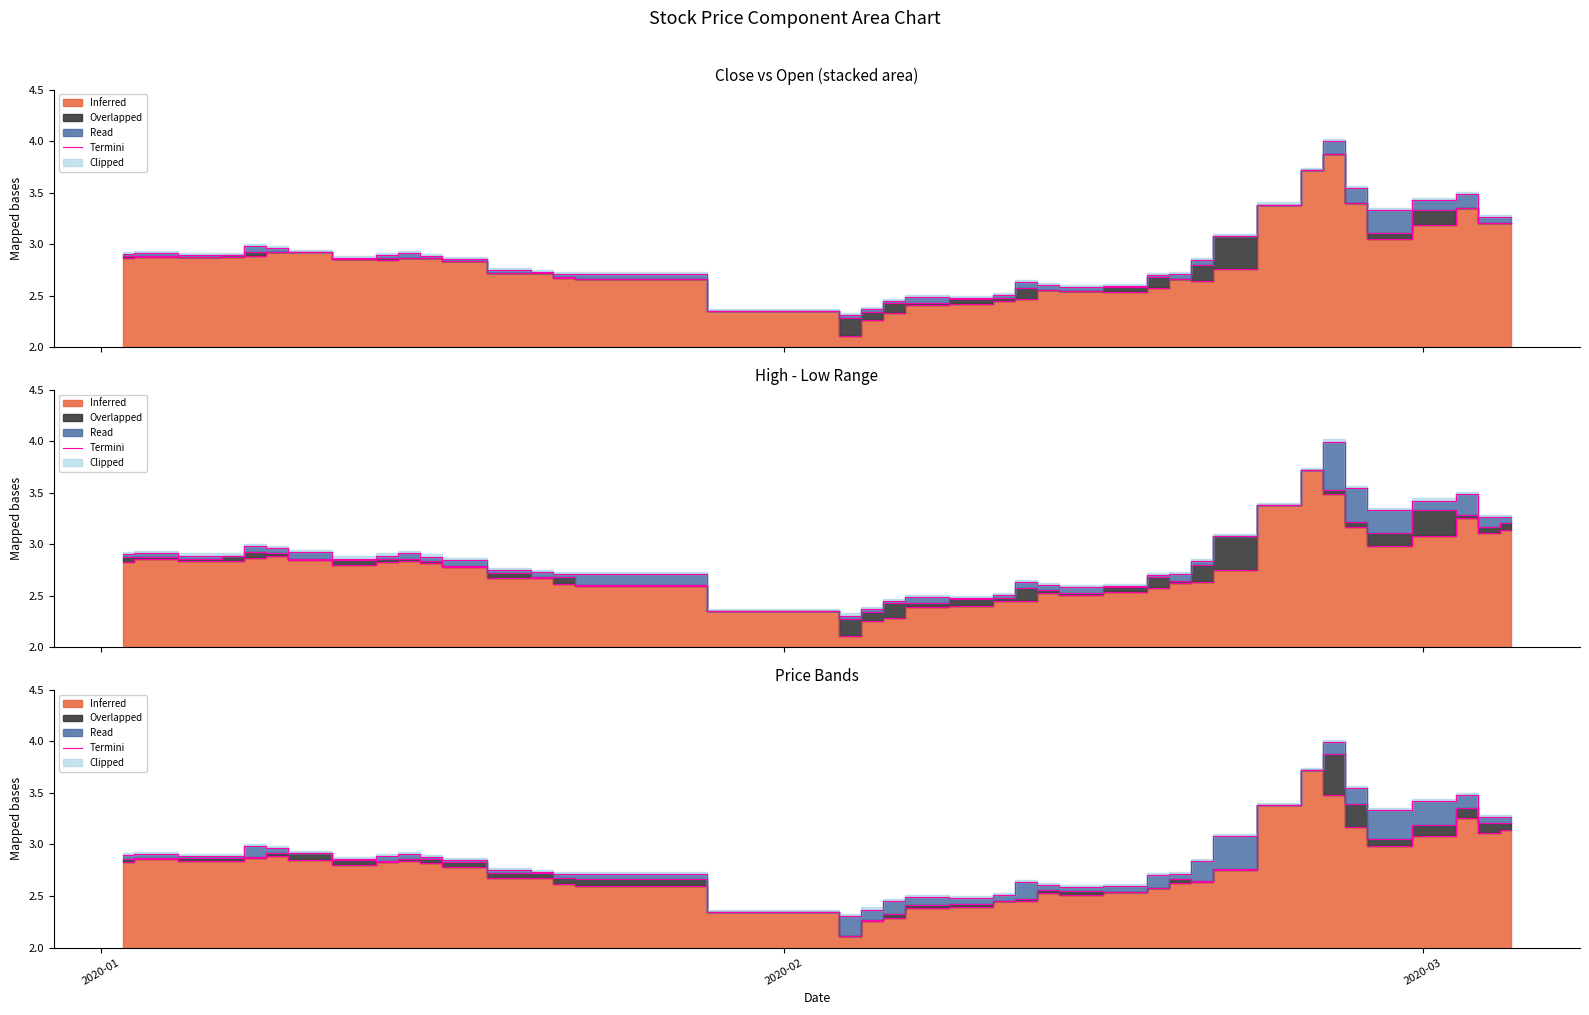

The chart shows a value of 4.3 at 13. True or false?

False